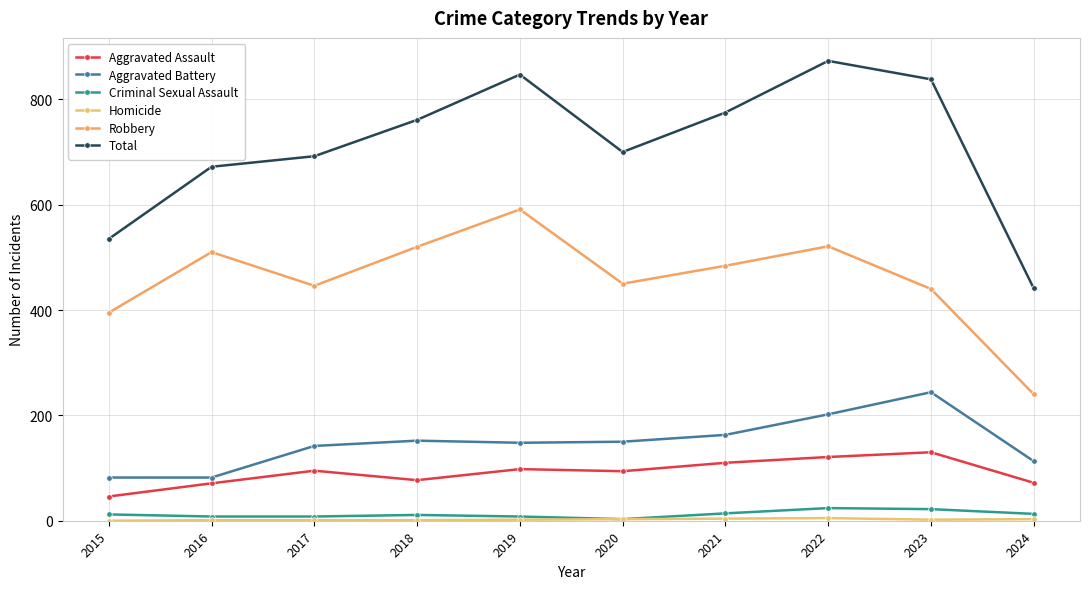

At which category does Aggravated Assault reach its first local peak?

2017